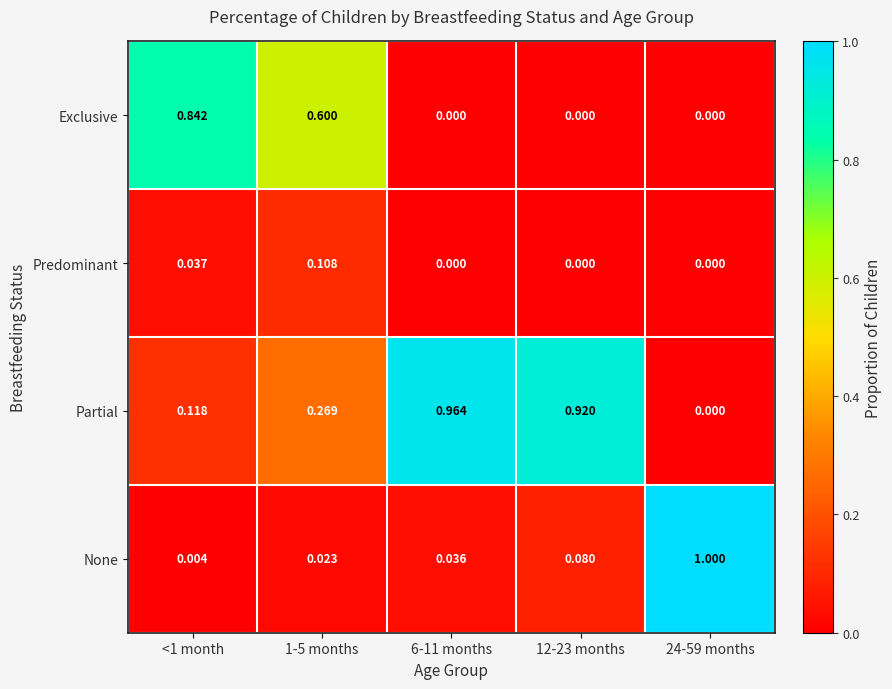

How many series are shown in this chart?

4